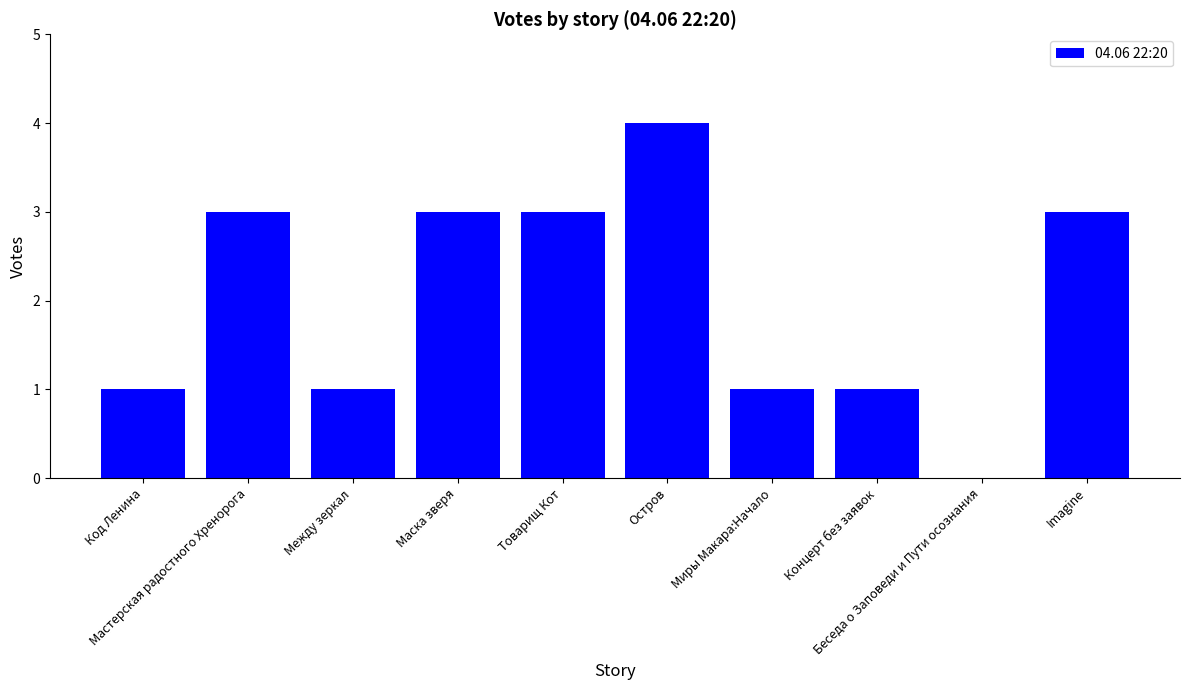

What is the average value?

2